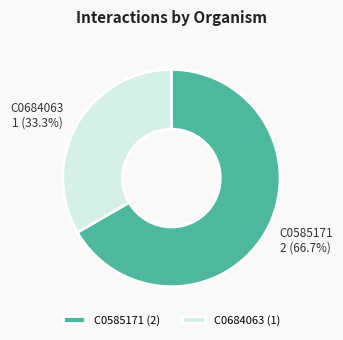

What percentage do C0684063 and C0585171 together represent?

100.0%